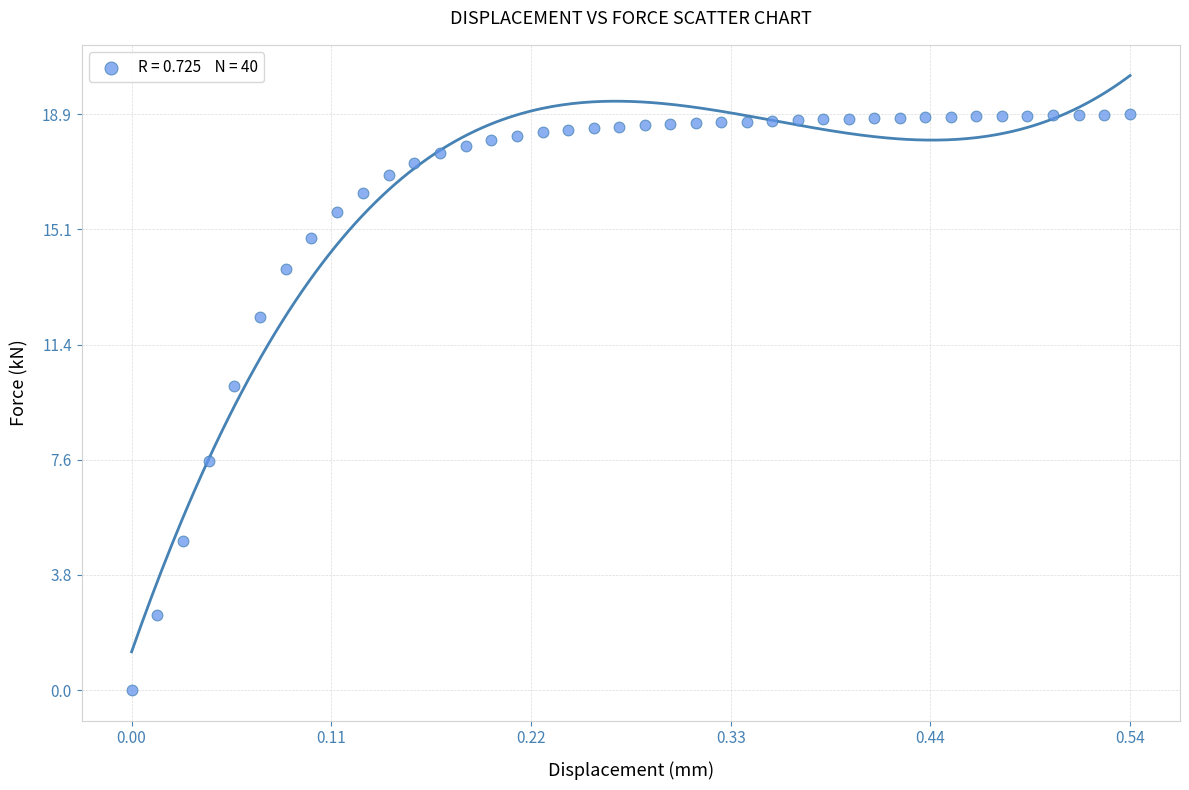

What is the range of X values (max minus min)?

0.5